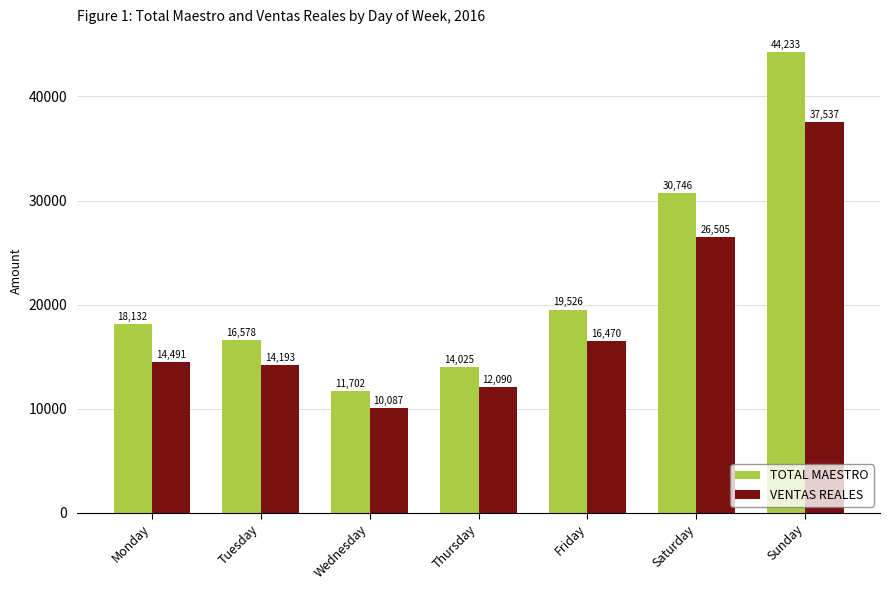

Rank the series by their maximum value, from highest to lowest.

TOTAL MAESTRO, VENTAS REALES